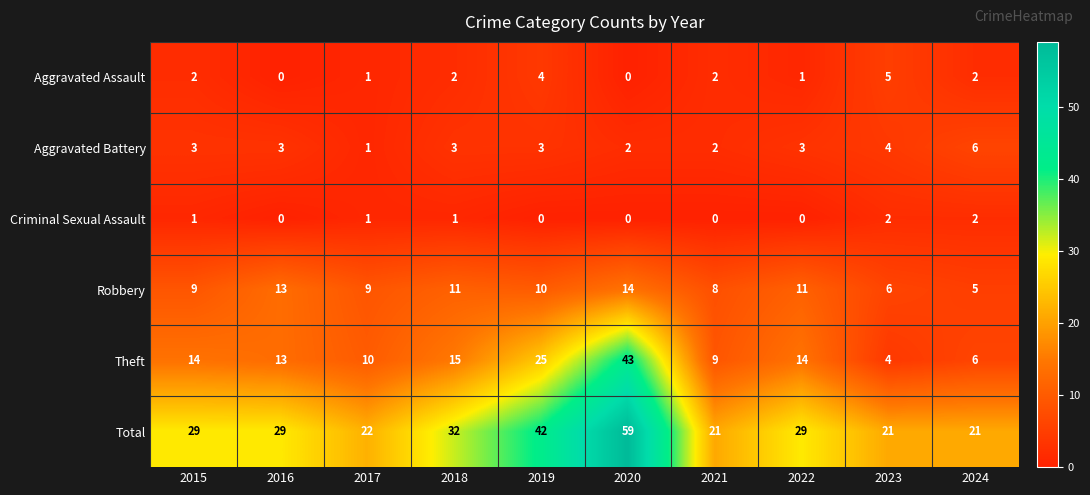

How many data points does each series have?

10